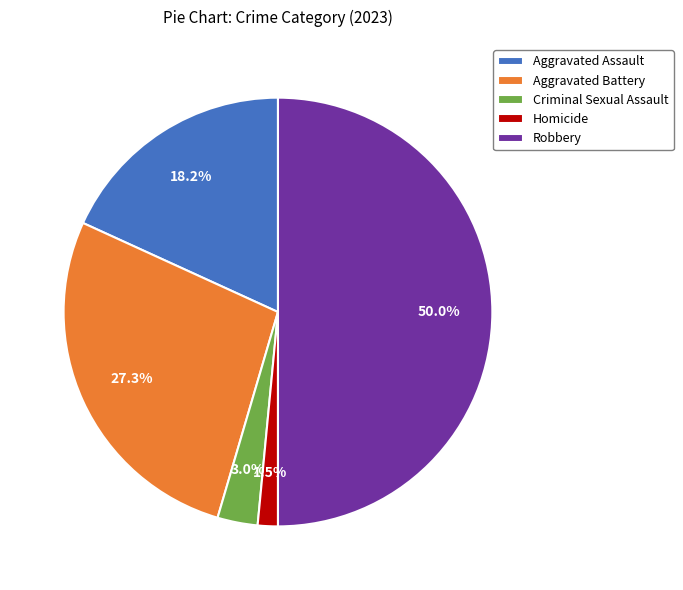

Is it true that Aggravated Battery is 41% of the pie?

False